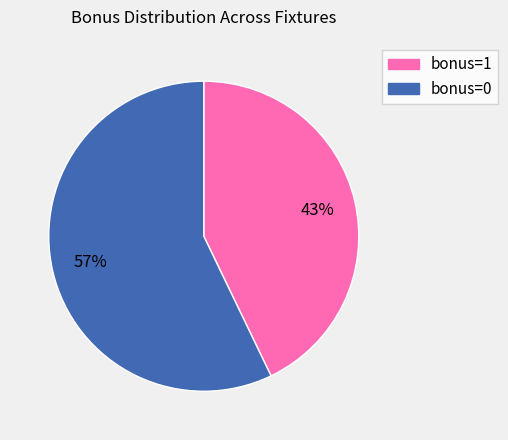

To the nearest percent, what is the difference between the largest and smallest slice percentages?

14%